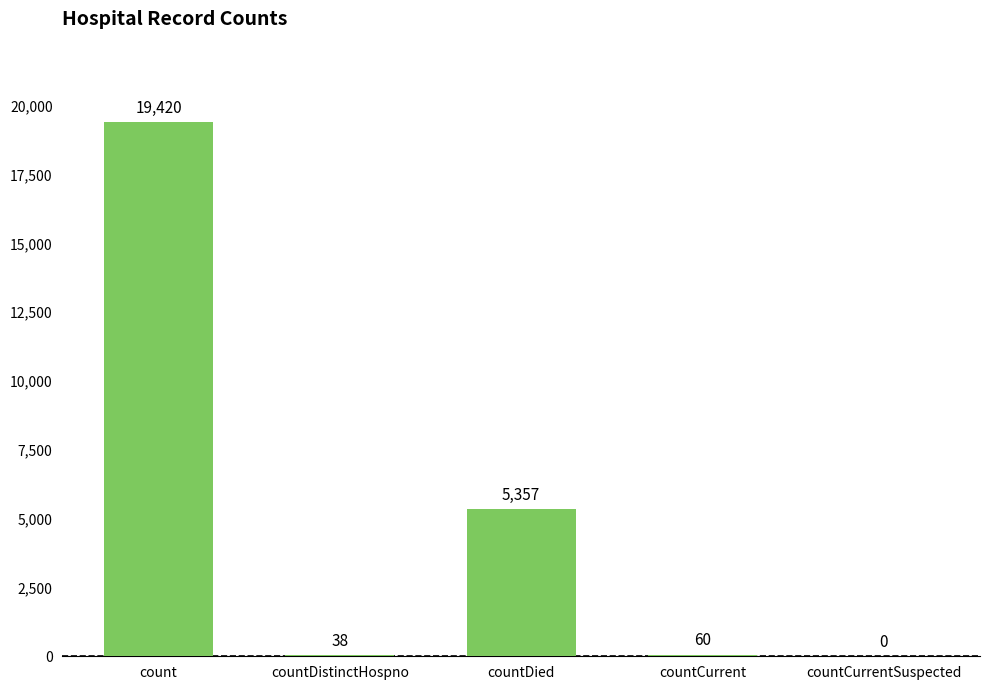

The value at countCurrentSuspected is 0. True or false?

True